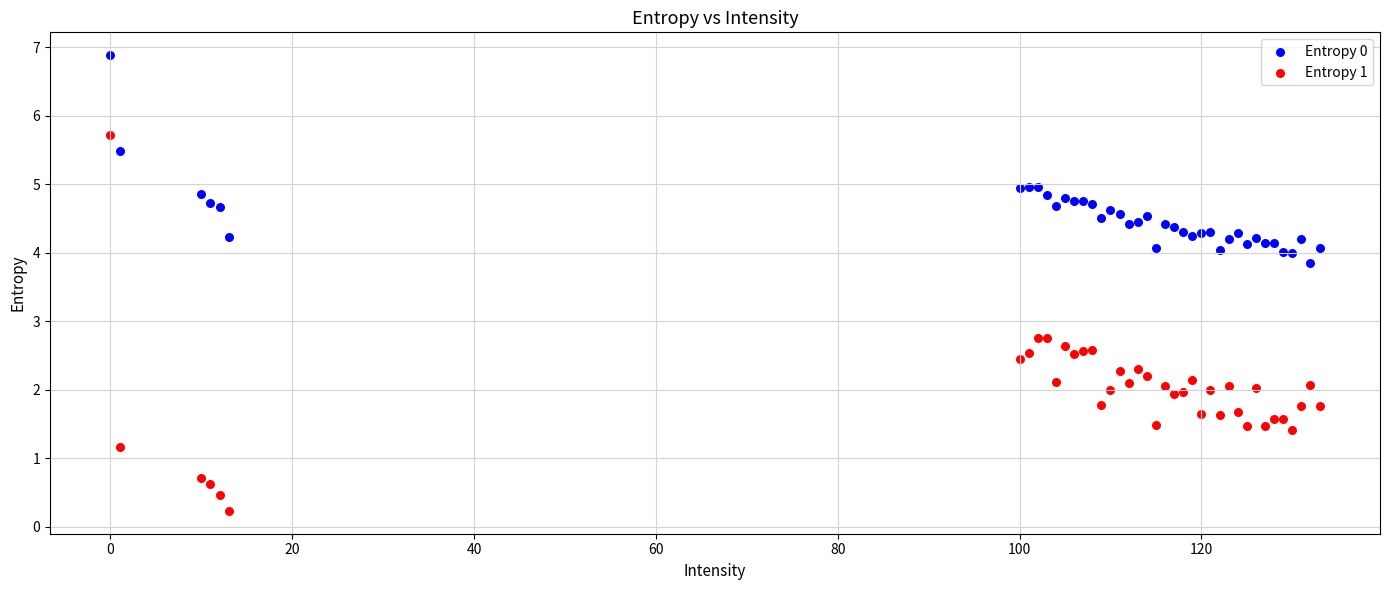

Which series reaches the maximum Y coordinate?

Entropy 0